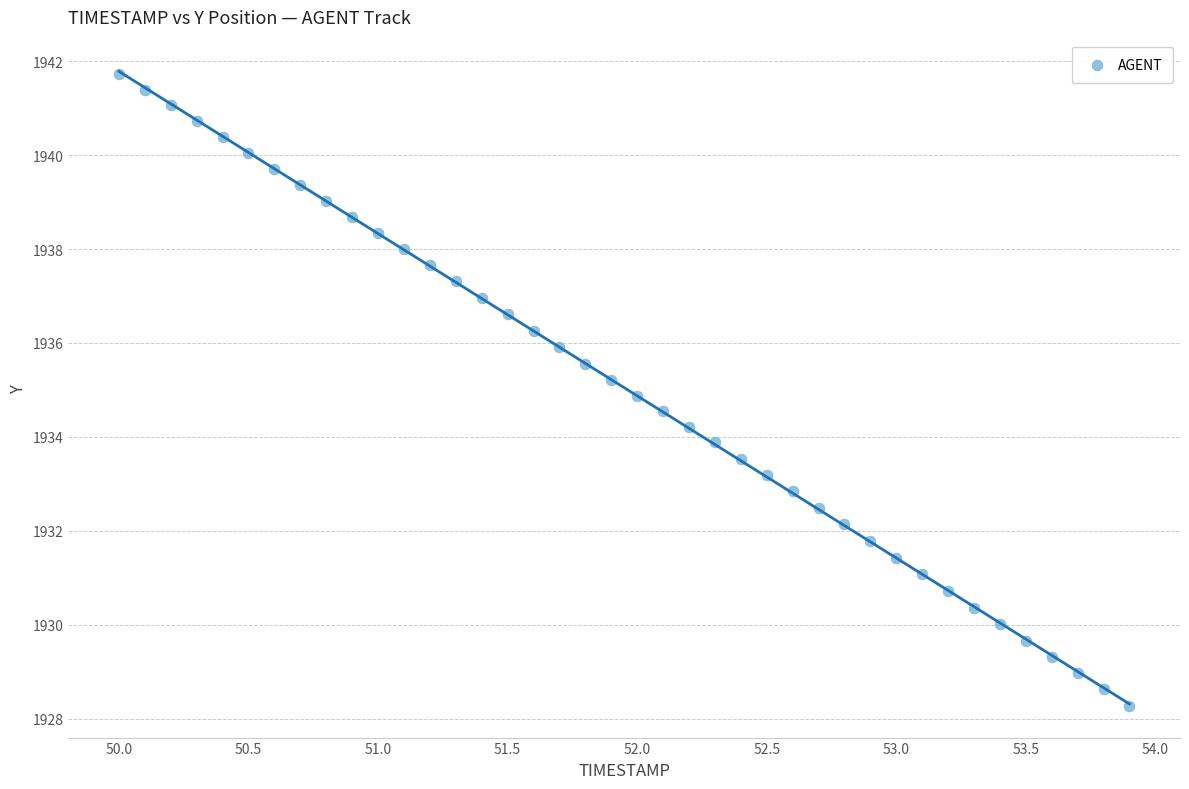

What is the range of X values (max minus min)?

3.9